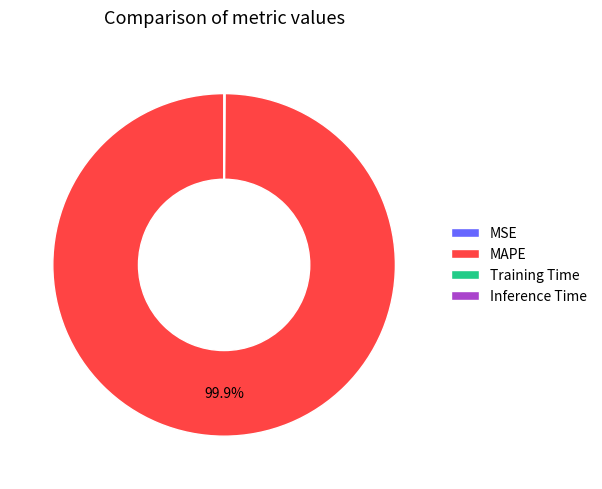

Which category has the biggest portion of the pie?

MAPE